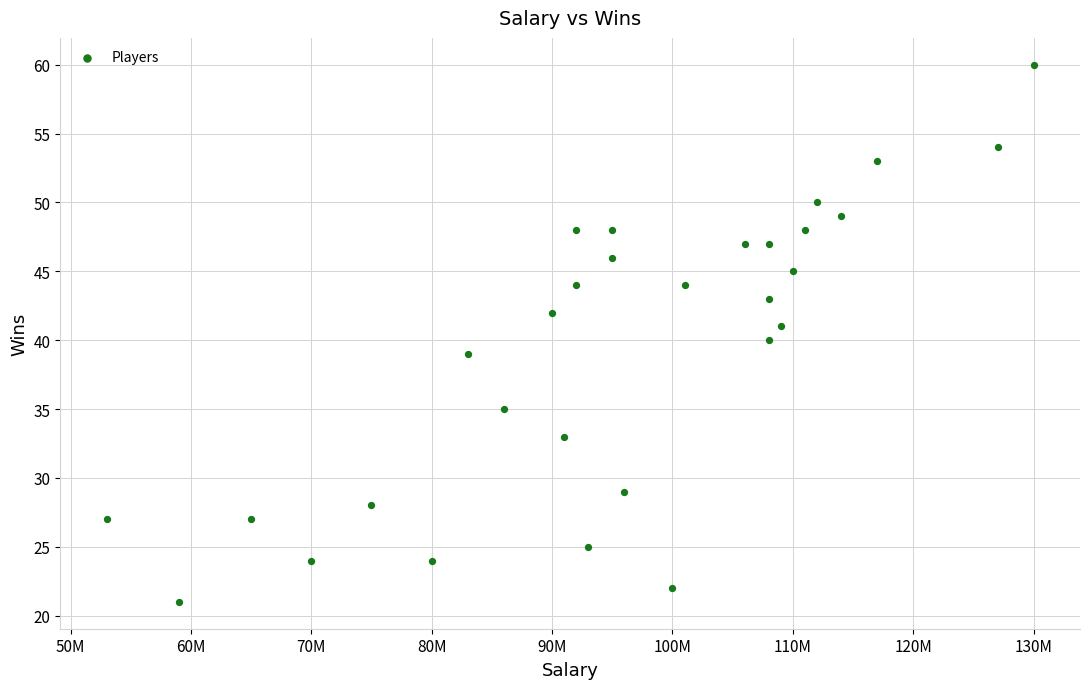

What is the range of Y values (max minus min)?

39